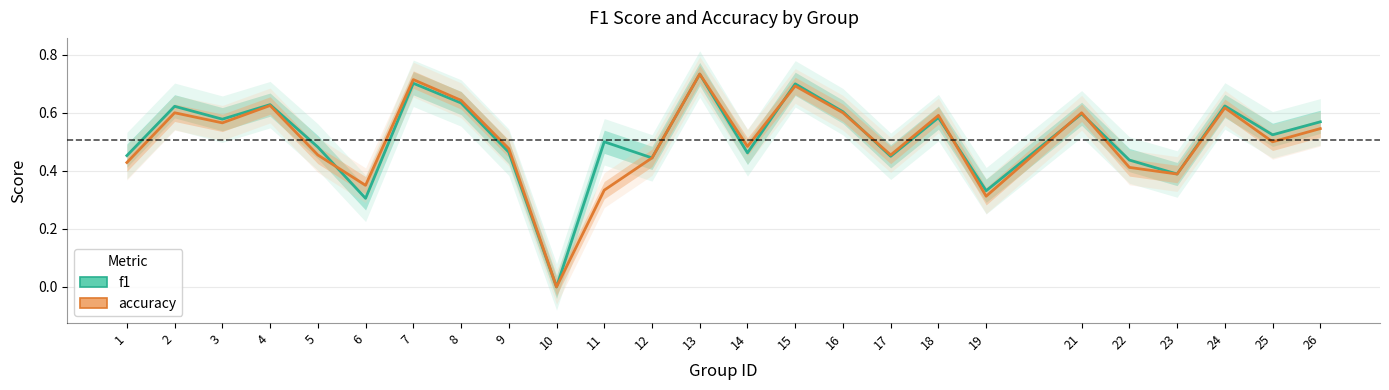

In accuracy, how many points are higher than both neighbors (excluding endpoints)?

8